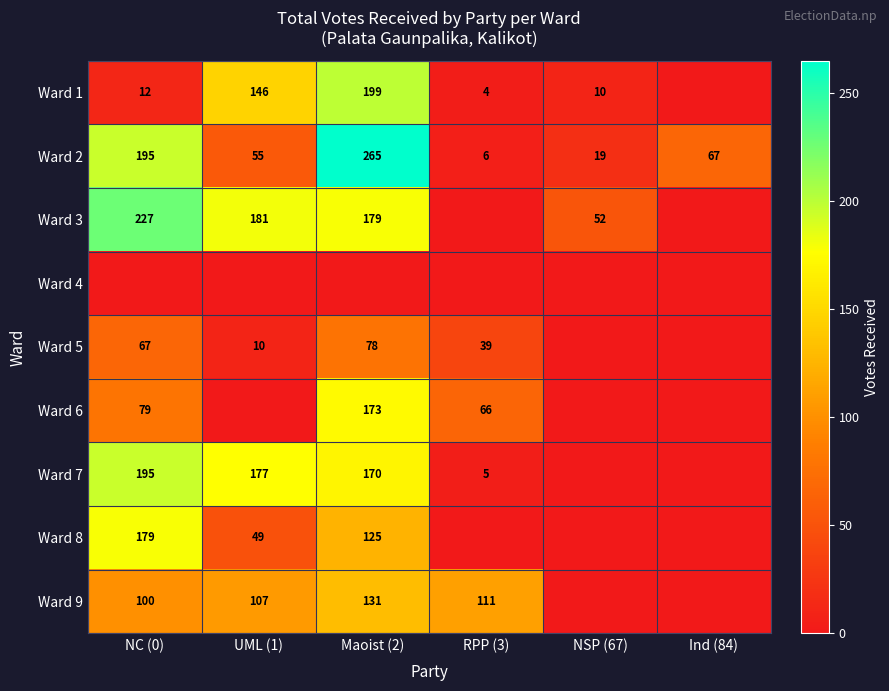

The Ward 6 series shows 100 at RPP (3). True or false?

False